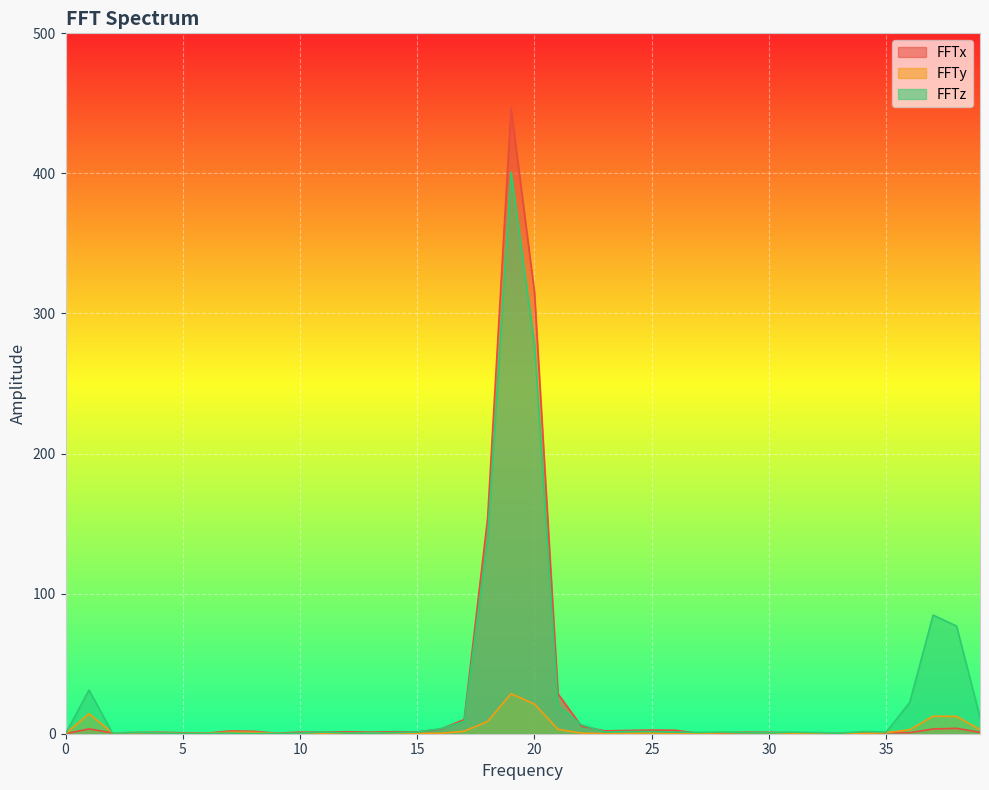

Read the FFTx value at 3.

0.8